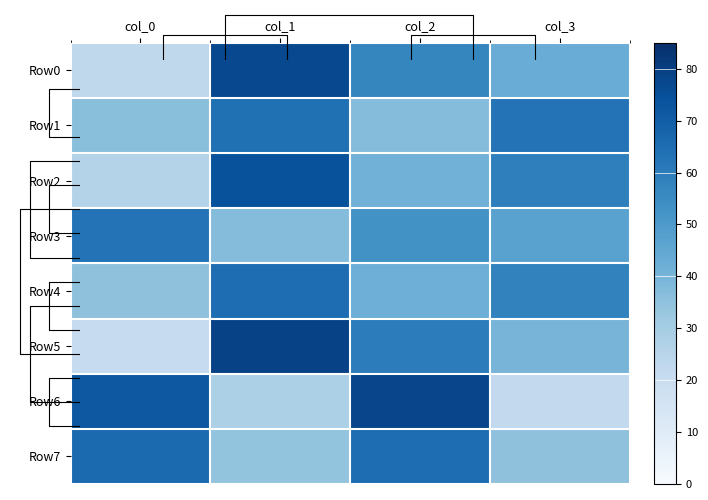

Rank the categories by Row6 value from highest to lowest.

col_2, col_0, col_1, col_3